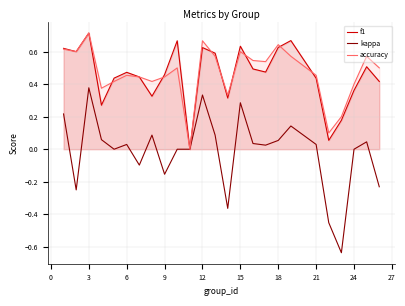

At which category is the sum across all series the highest?

3